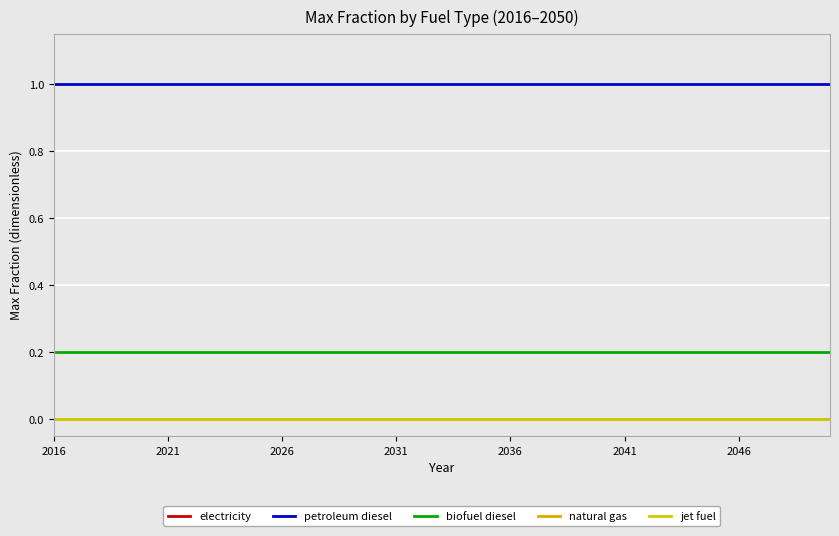

Does the chart display data point markers on the line(s)?

No